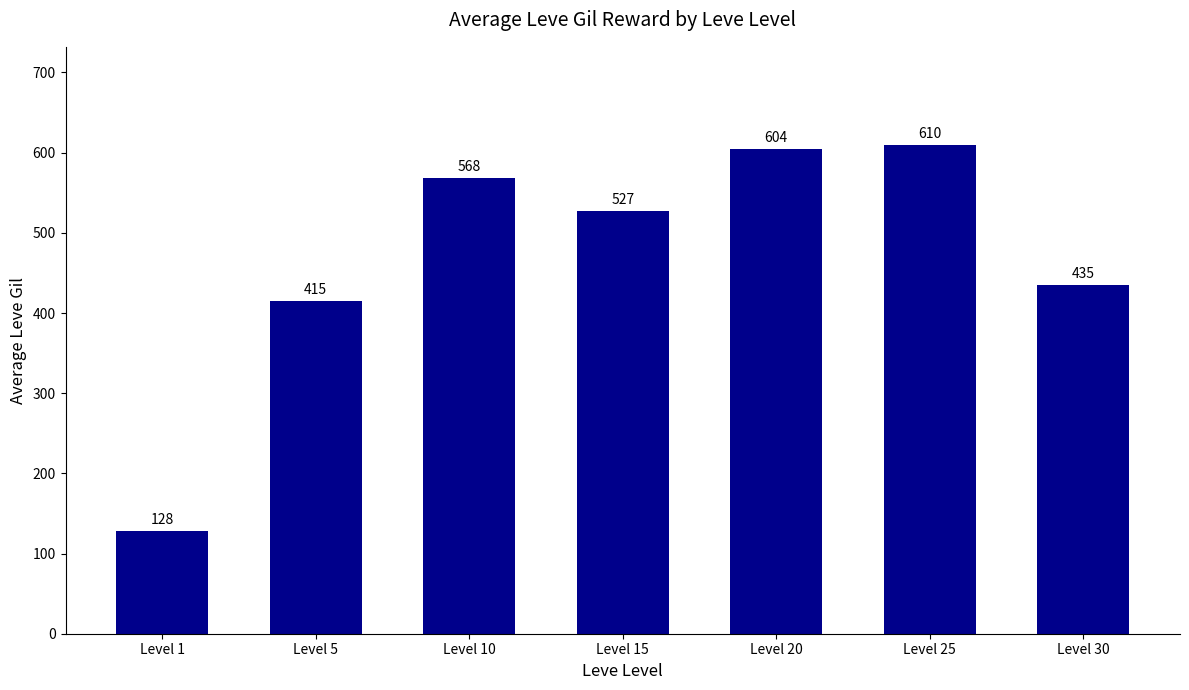

List the labels in order of value, smallest first.

Level 1, Level 5, Level 30, Level 15, Level 10, Level 20, Level 25